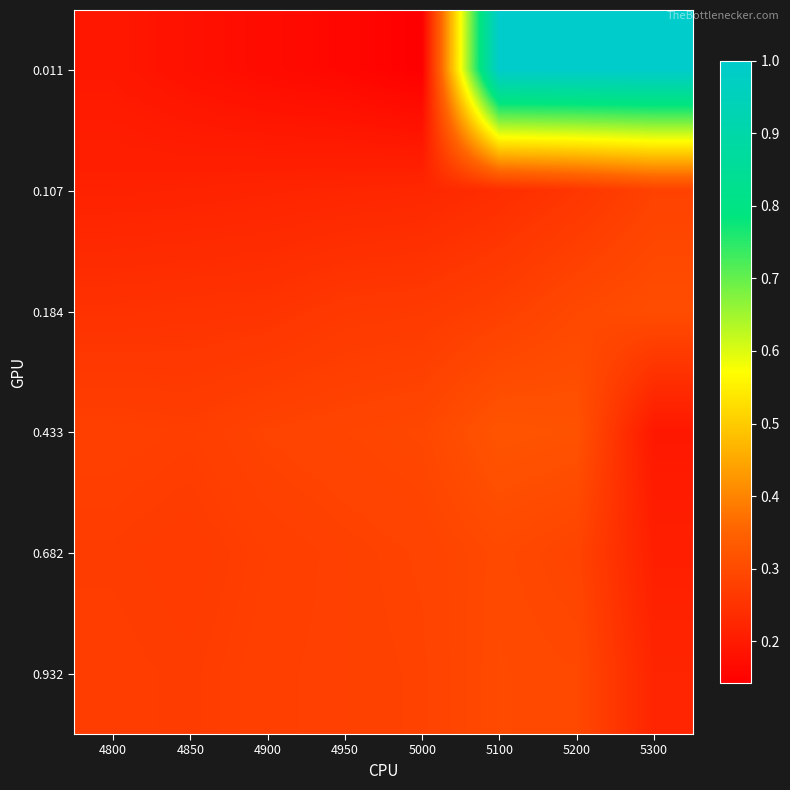

What is the total value across all series at 5200?

2.4